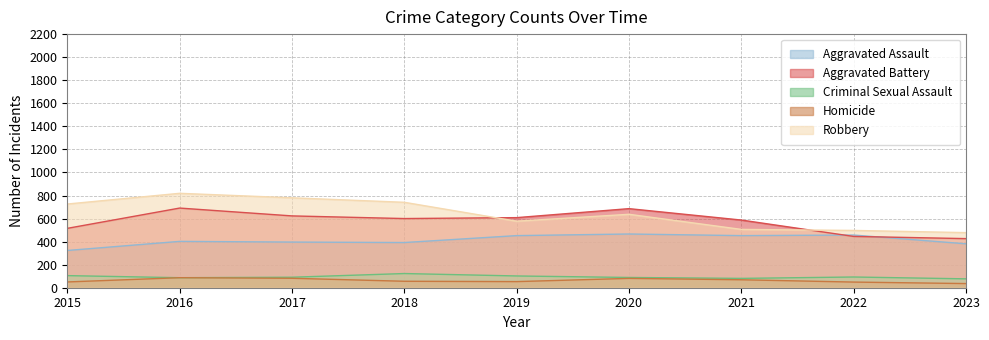

How many distinct data groups are displayed?

5